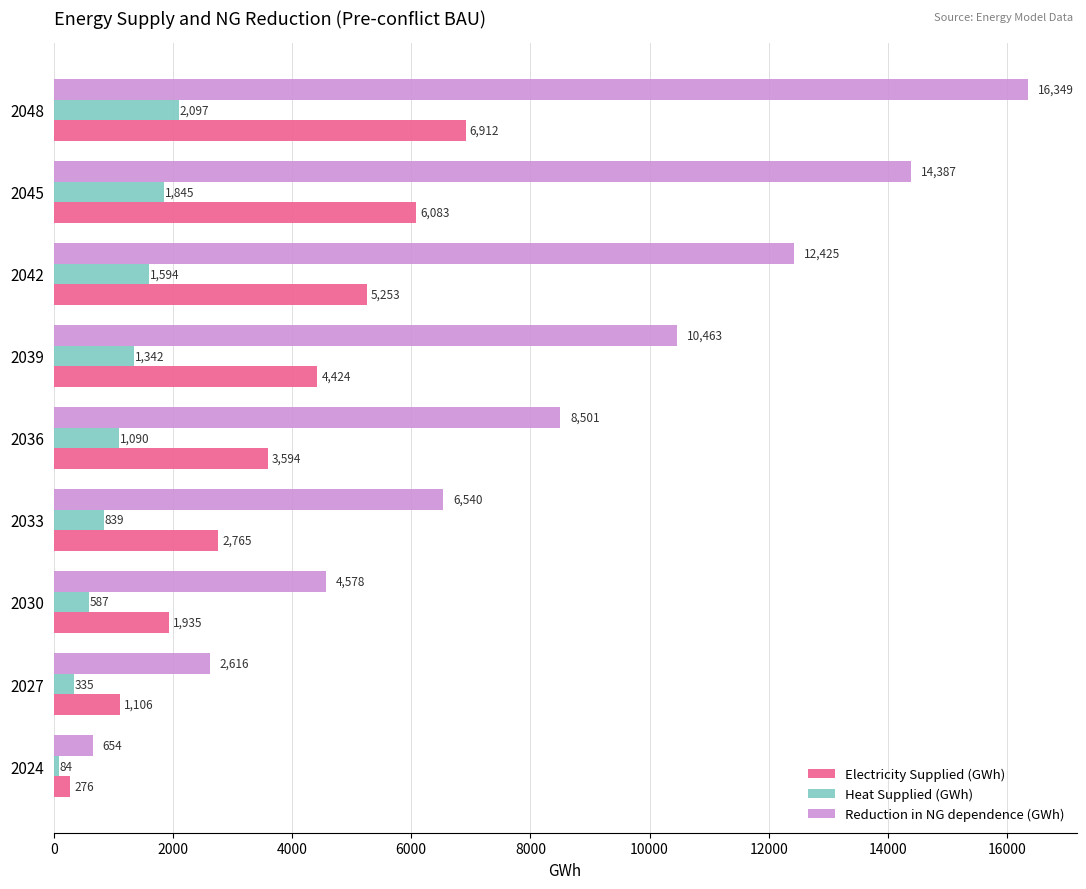

Which series has the largest total across all categories?

Reduction in NG dependence (GWh)